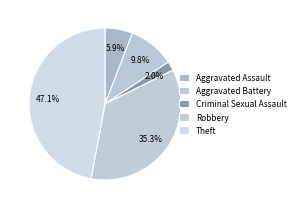

What is the change in value from Criminal Sexual Assault to Theft?

+23